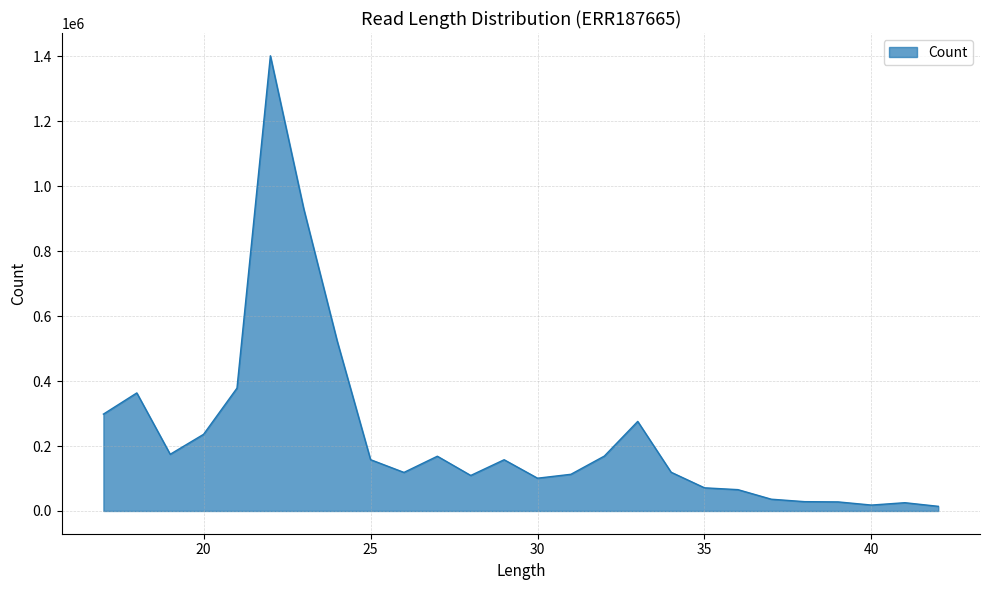

How many categories are shown in the chart?

26